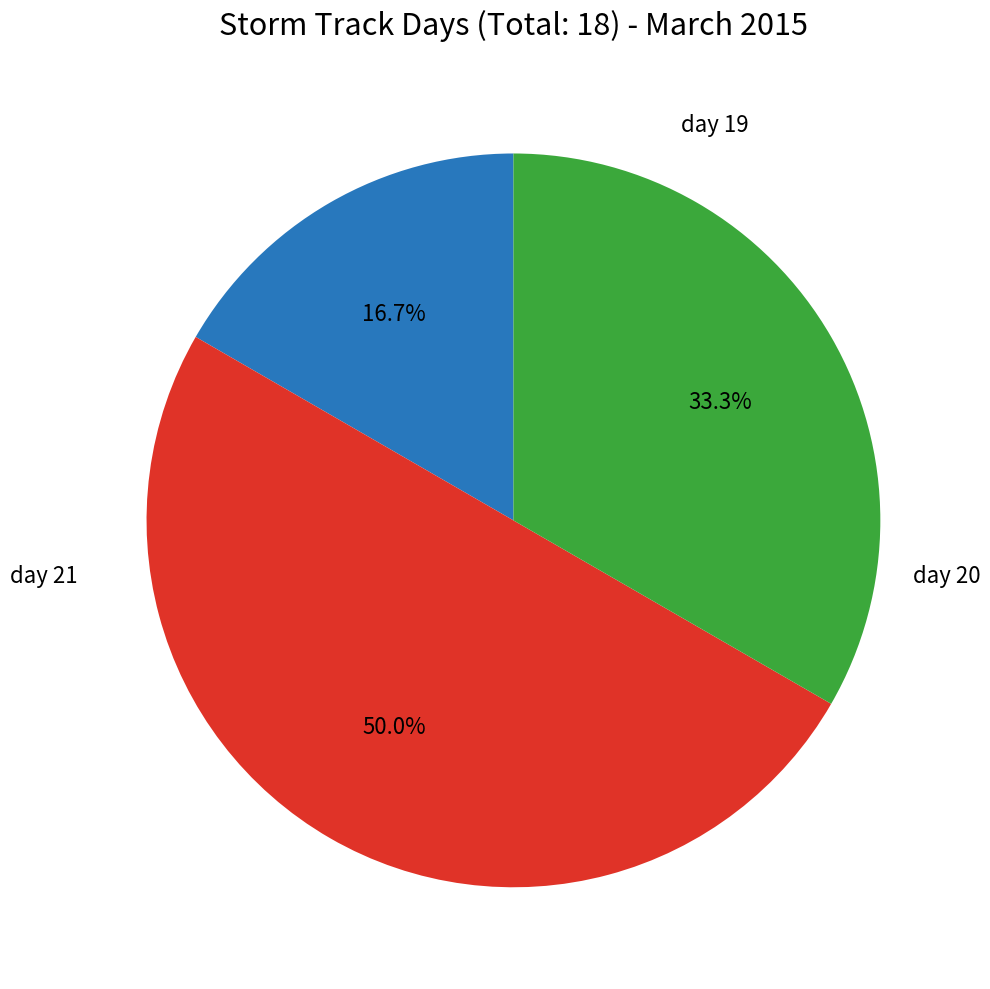

Count the number of slices in the pie.

3